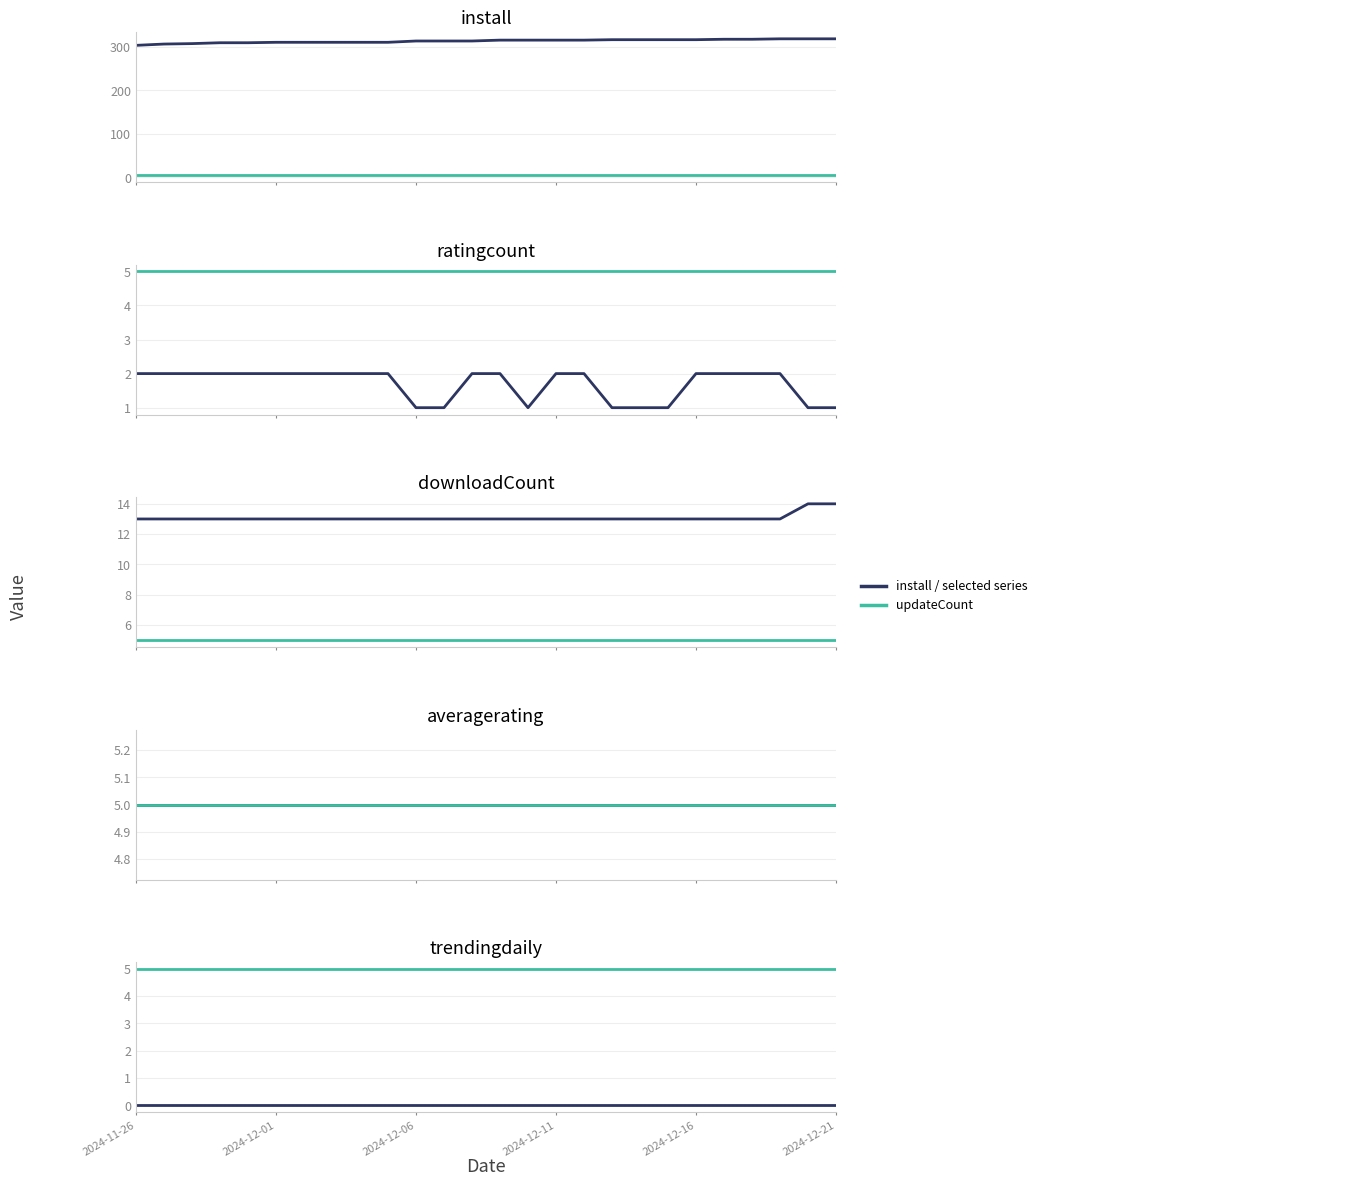

True or false: install and updateCount cross at least once.

False